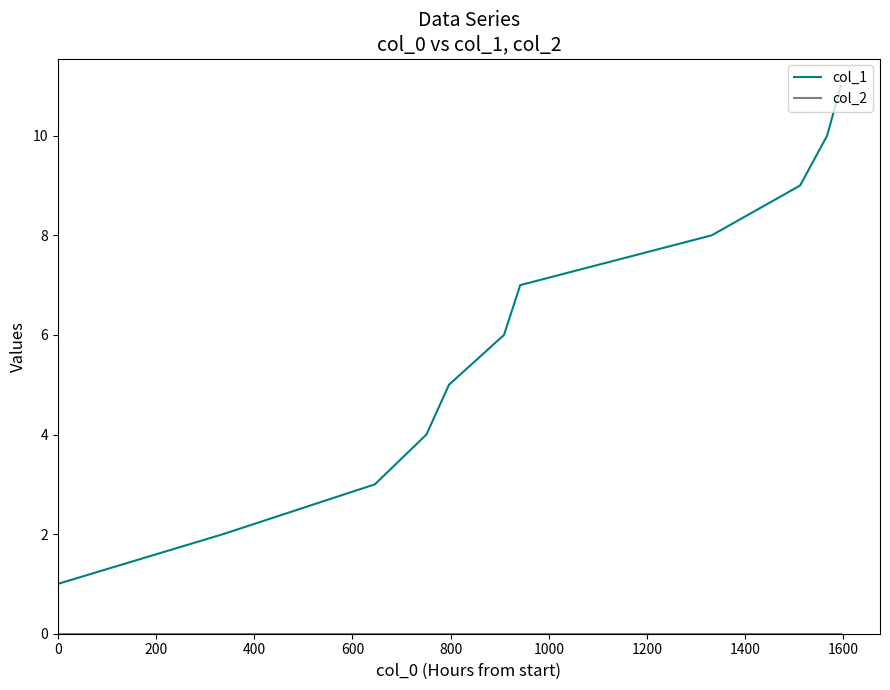

Which series has the widest spread of values?

col_1